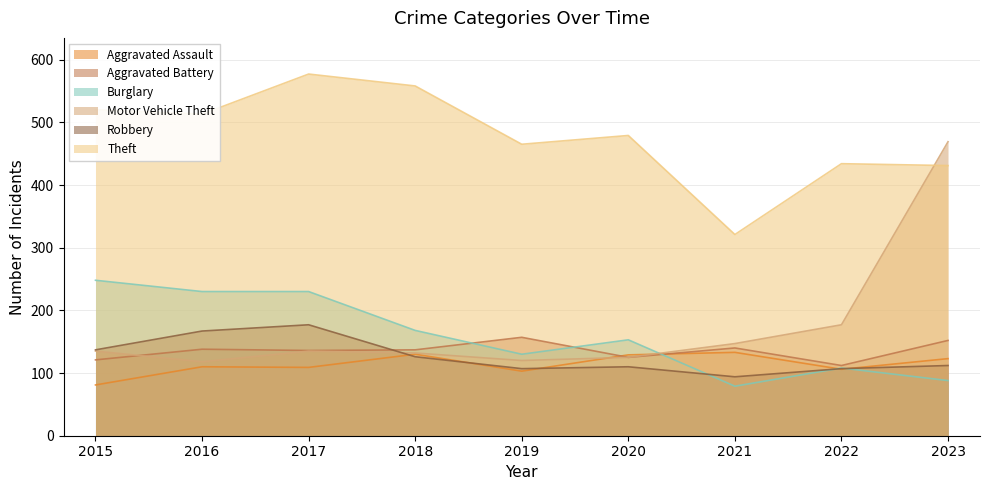

Rank the categories by Aggravated Assault value from highest to lowest.

2021, 2018, 2020, 2023, 2016, 2017, 2022, 2019, 2015